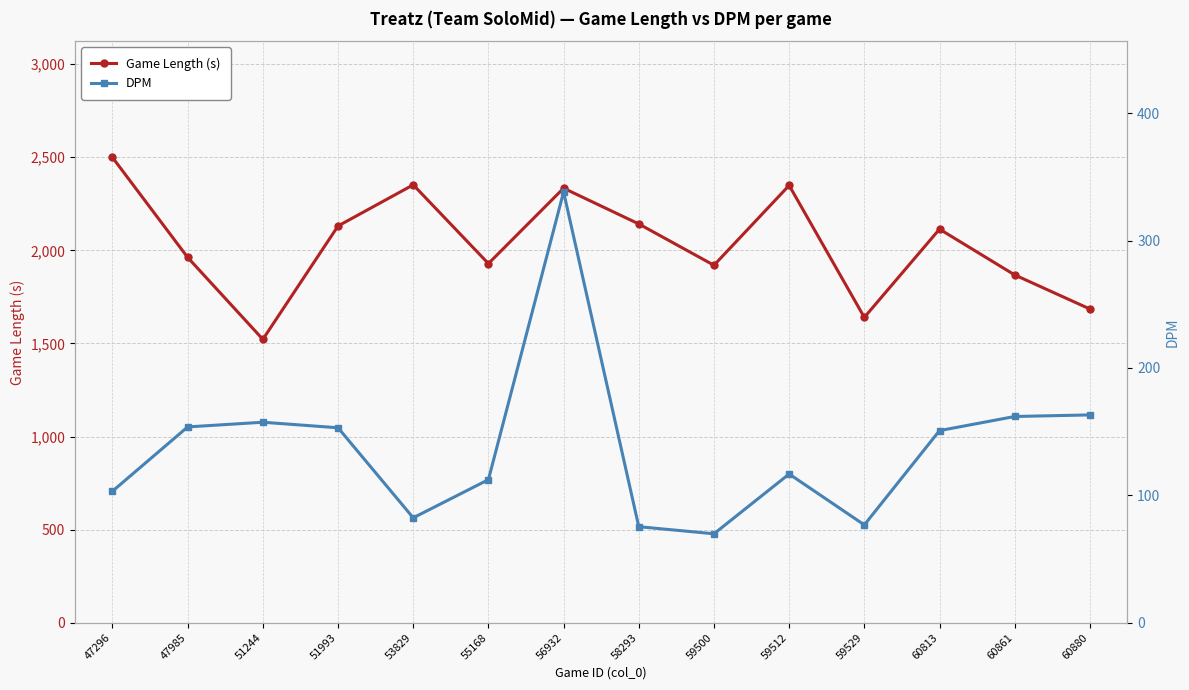

What is the difference between the maximum and minimum values in the DPM series?

268.4